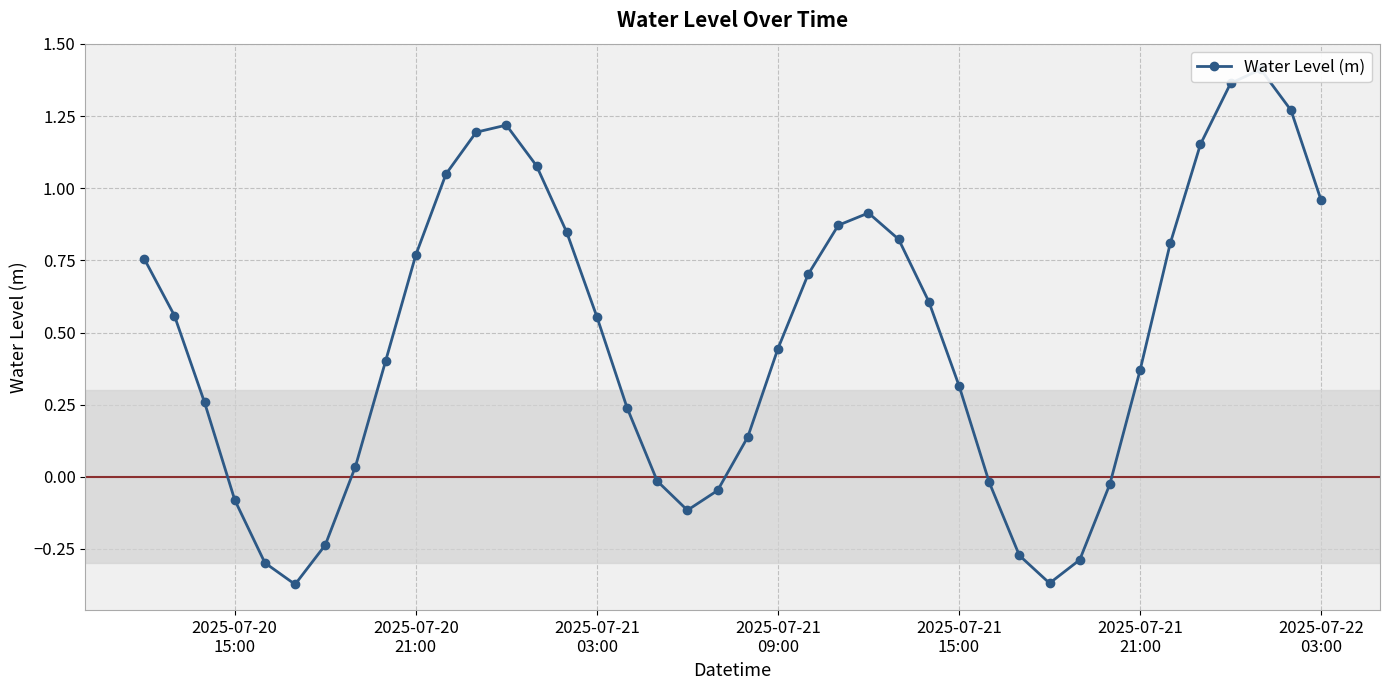

What is the value of the 2nd point from the left?

0.6